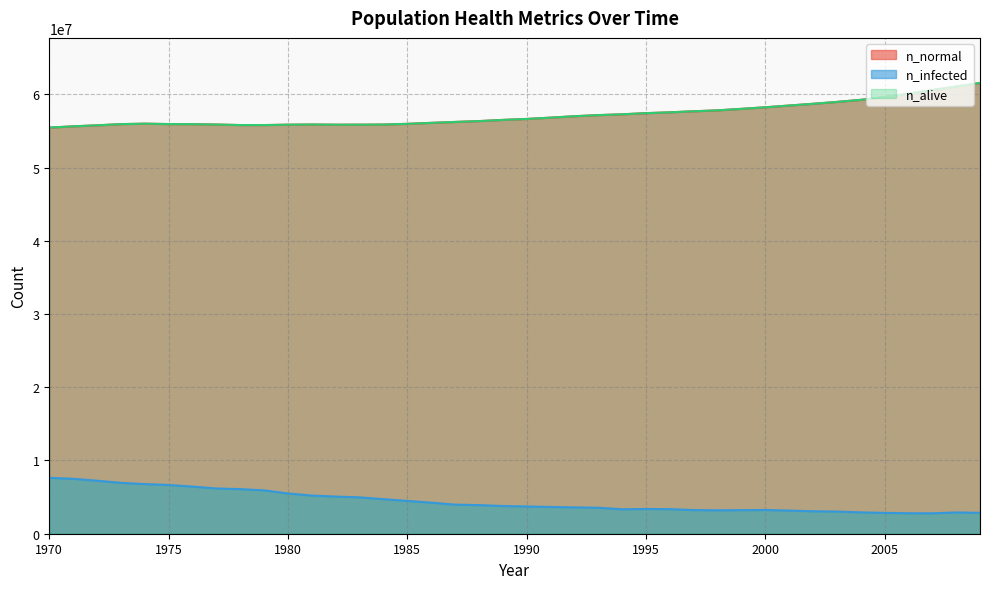

How many values in the n_infected series are below 3782281?

20